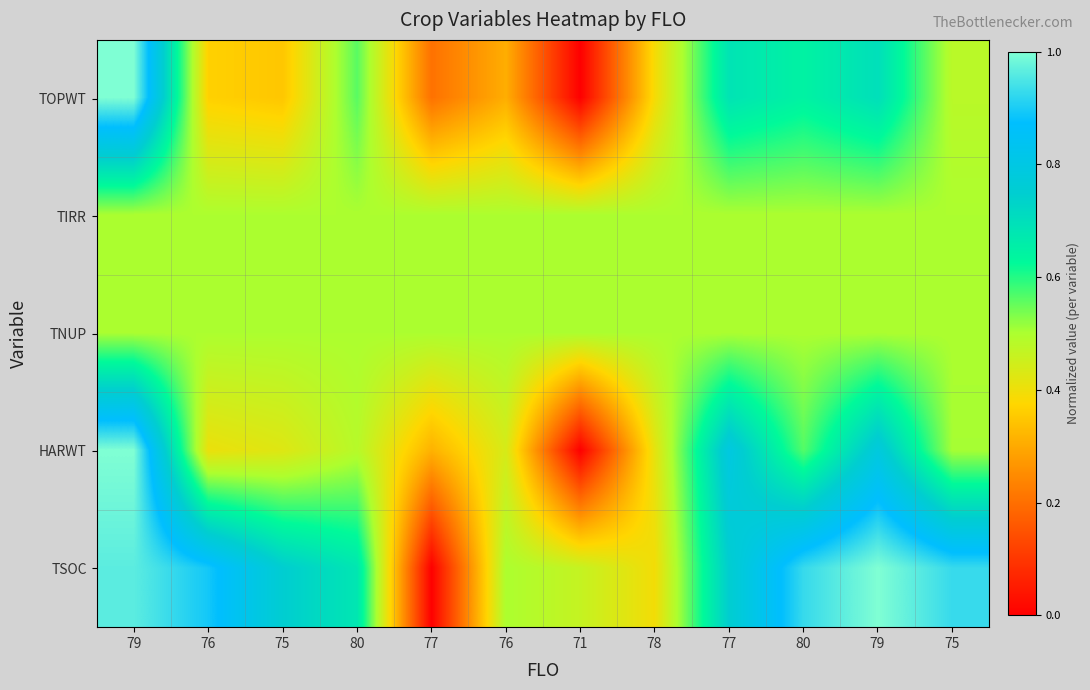

Which series has the largest range (max minus min)?

TOPWT